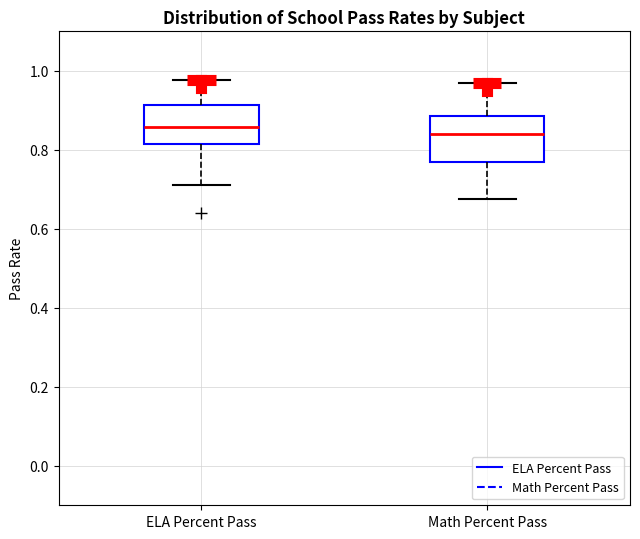

Where does the median line of the box for Math Percent Pass sit on the y-axis? The values are not printed on the chart, so give them approximately, as read against the axis.

0.84